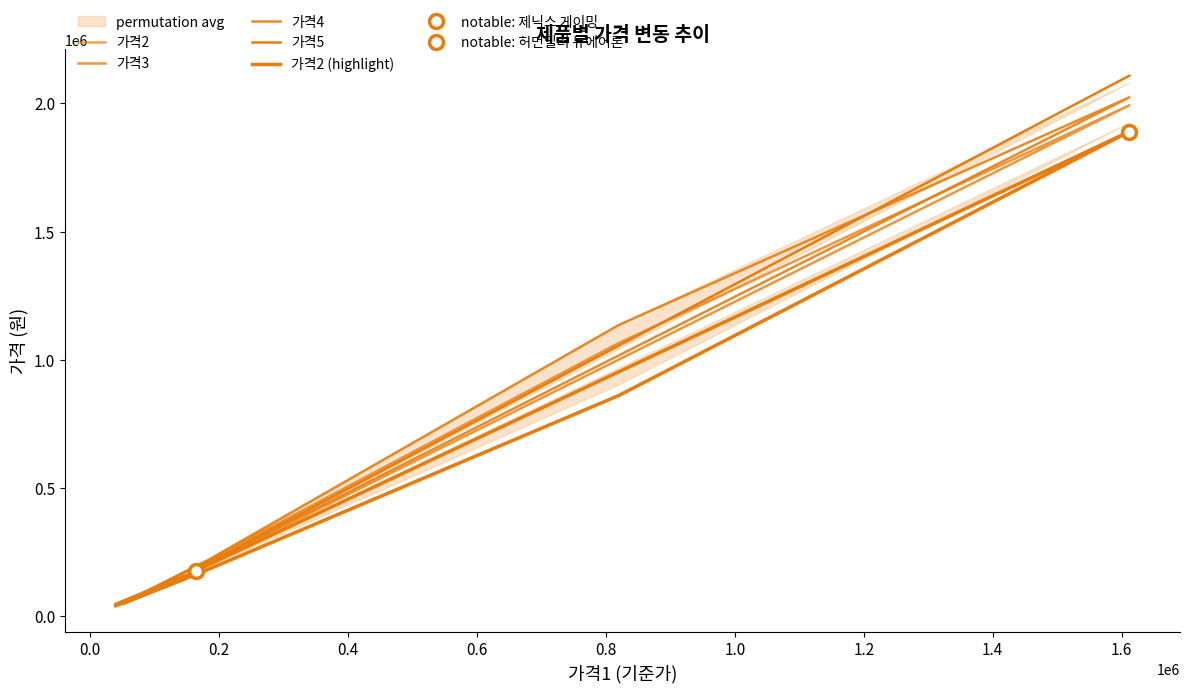

True or false: 가격5 has more than 2 interior local peaks.

False